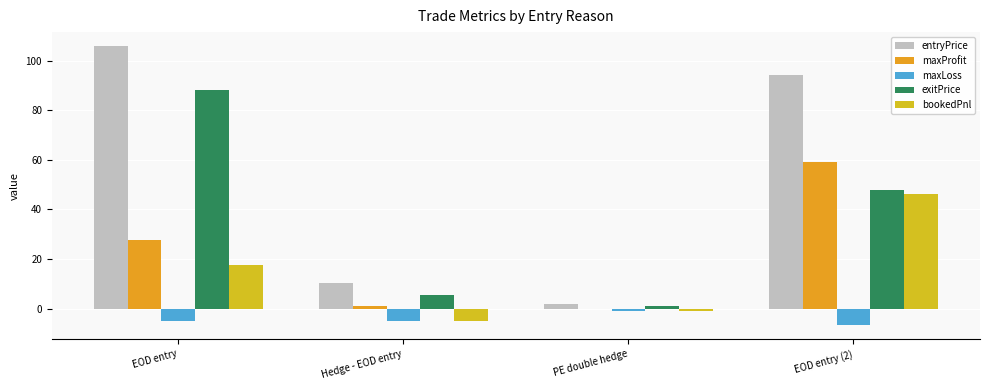

How many distinct data groups are displayed?

5